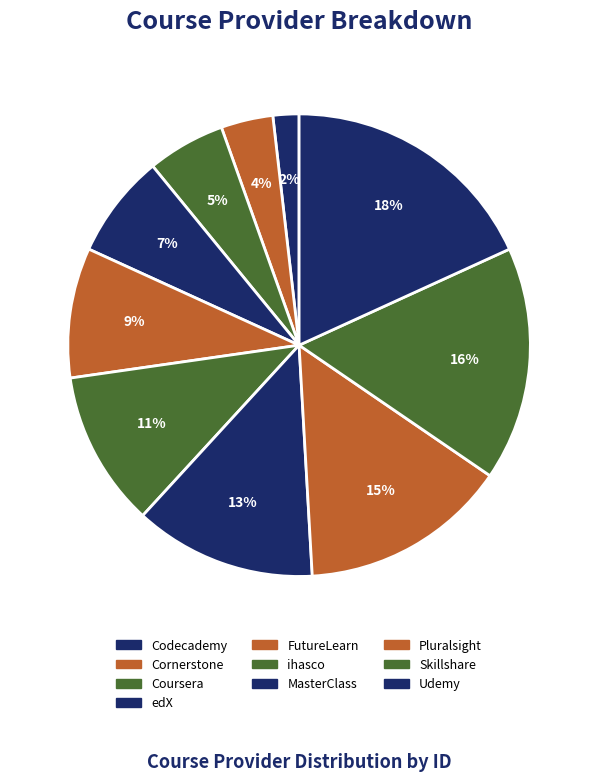

How many segments does this pie chart have?

10